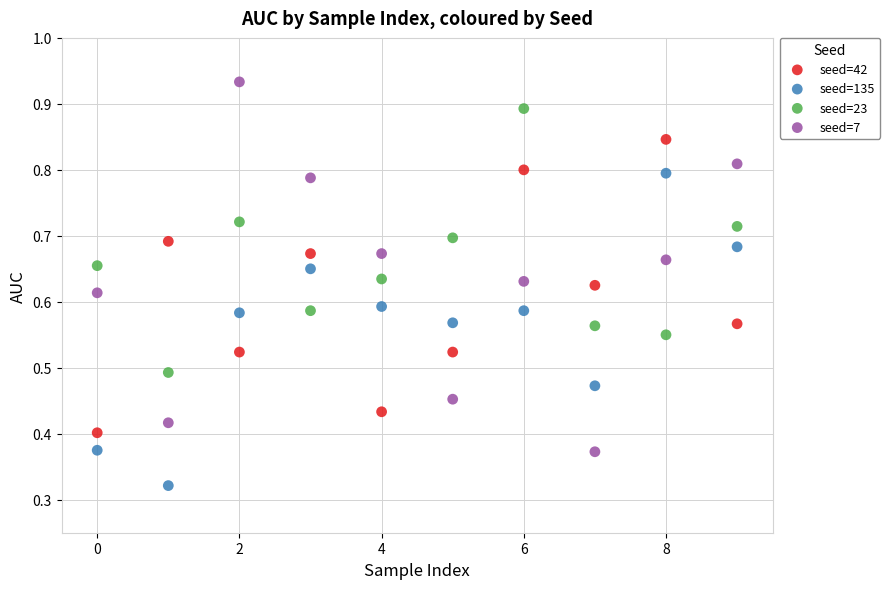

Which series has the widest spread of Y values?

seed=7